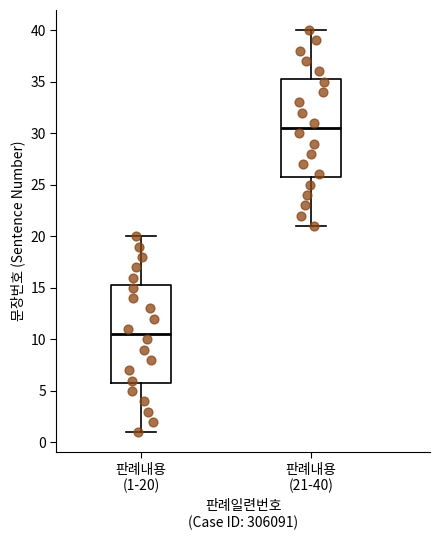

Where does the lower whisker of the box for 판례내용 (1-20) end on the y-axis? The values are not printed on the chart, so give them approximately, as read against the axis.

1.0